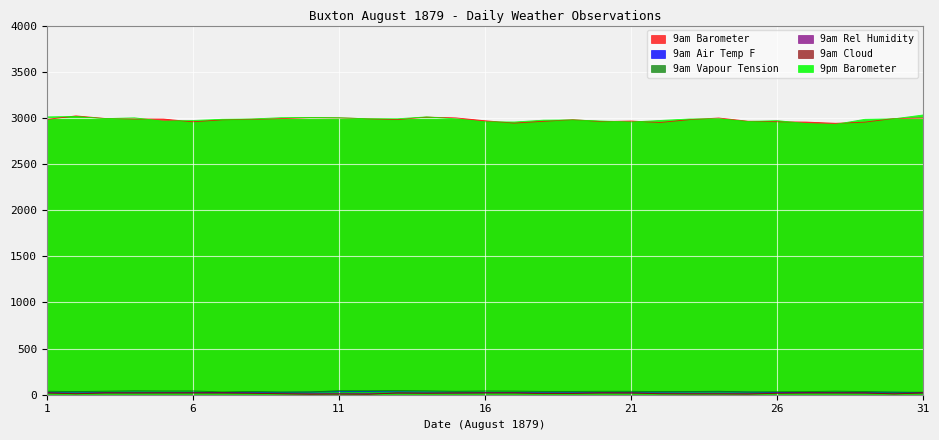

The value of 9am Cloud at 6 is 33.3. True or false?

False